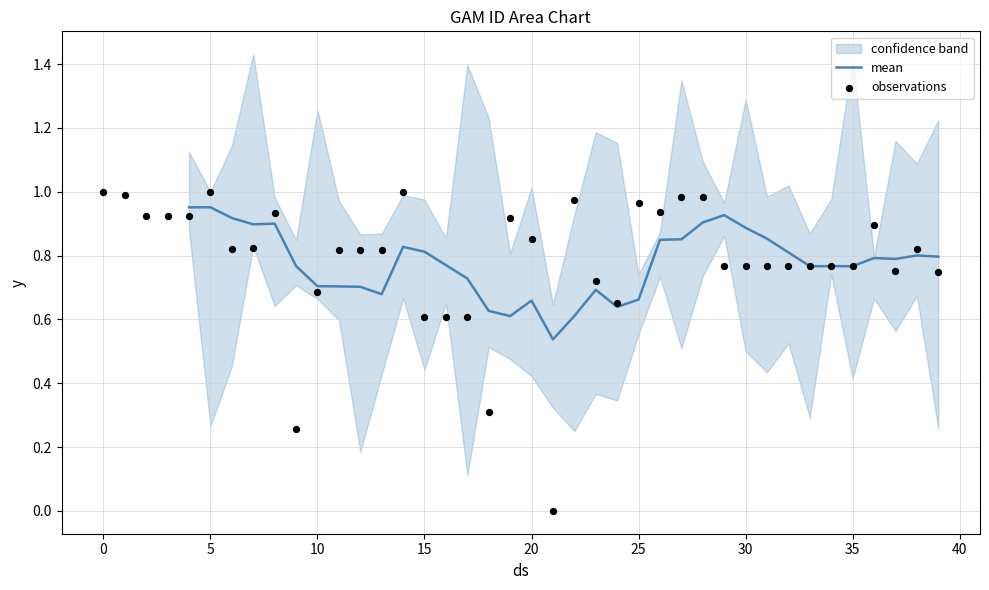

True or false: mean has a value of 0.5 at 35.

False